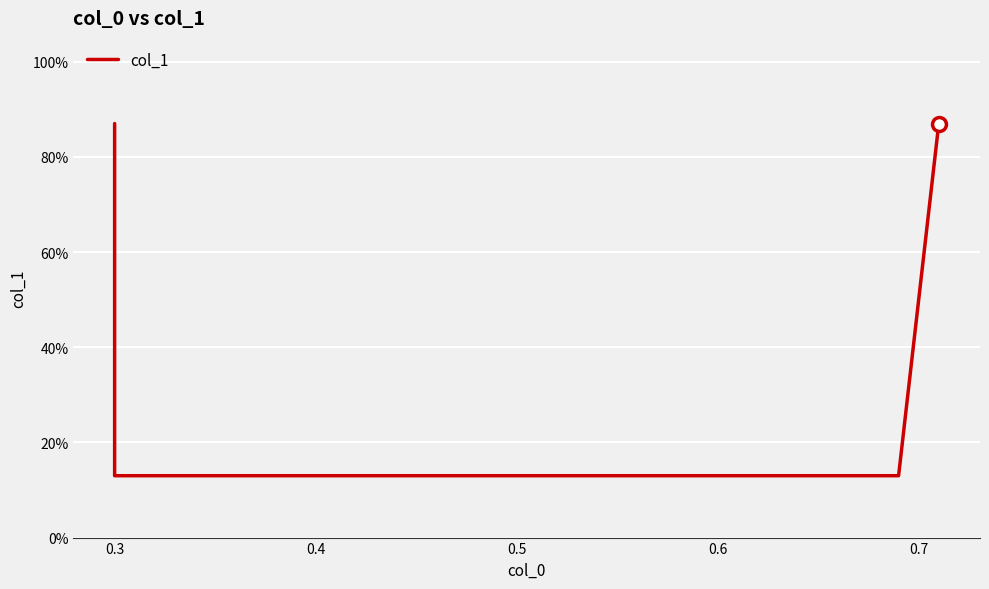

How many lines are shown in the chart?

1